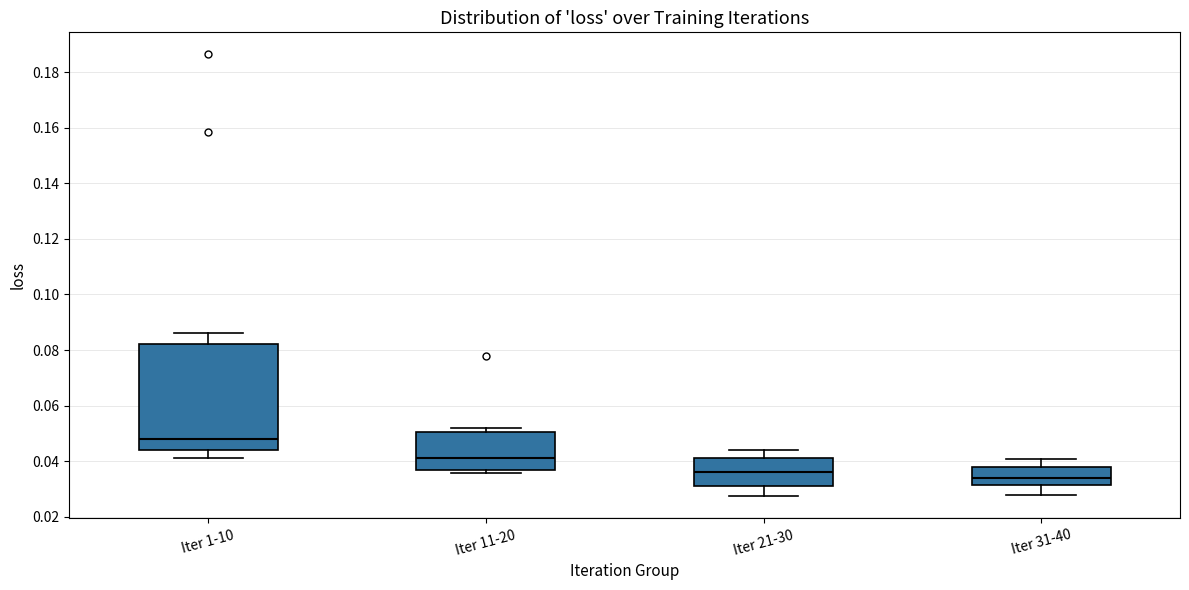

Comparing the boxes themselves (not the whiskers), which one is the tallest?

Iter 1-10